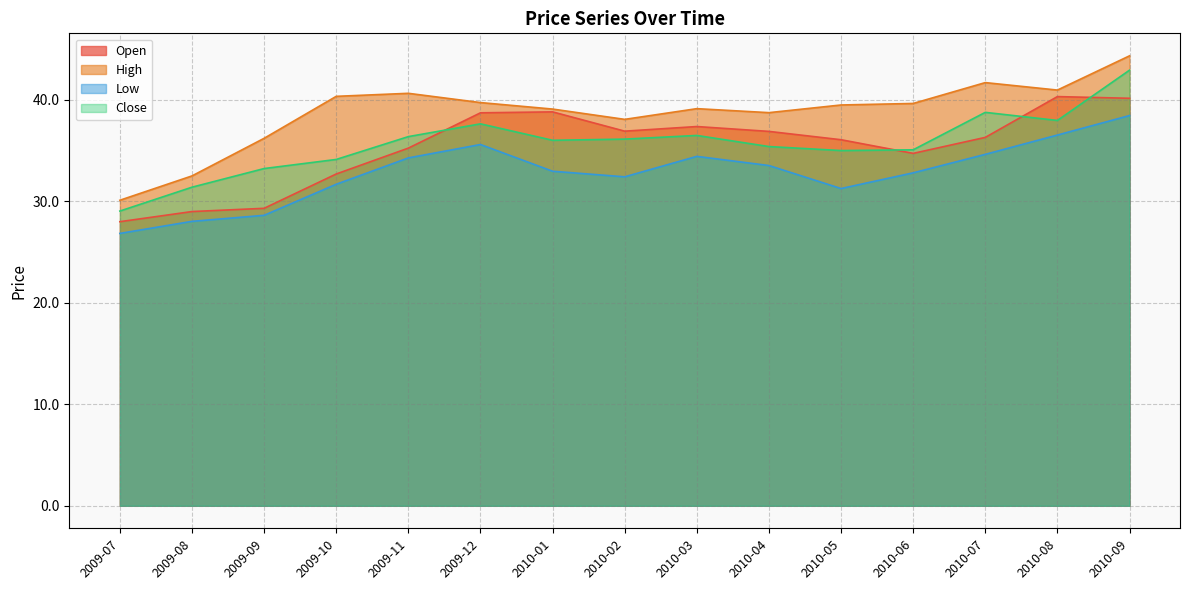

At how many categories does at least one series exceed 33?

13